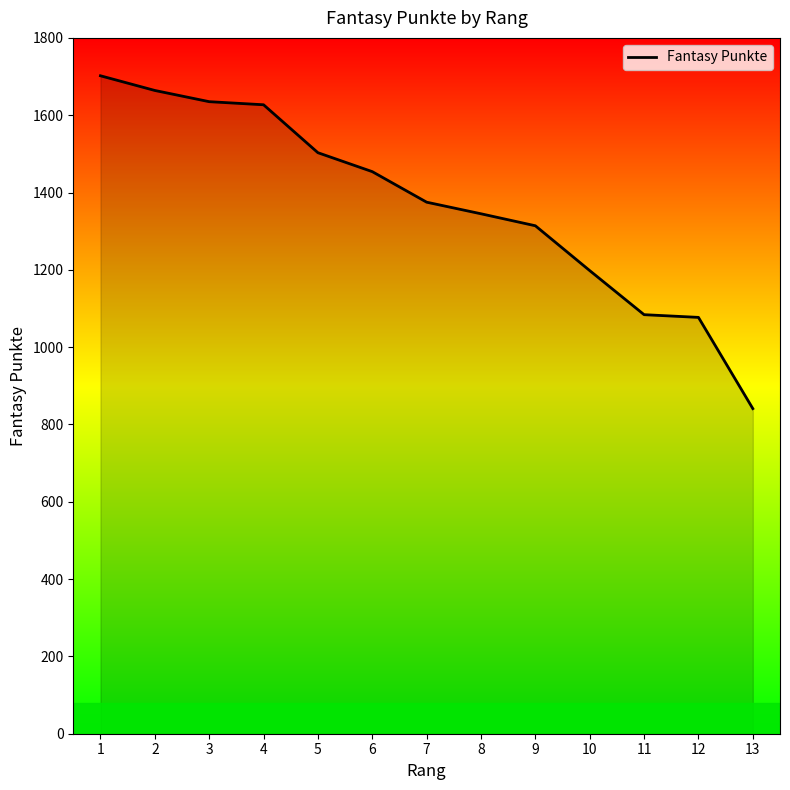

How many distinct data groups are displayed?

1